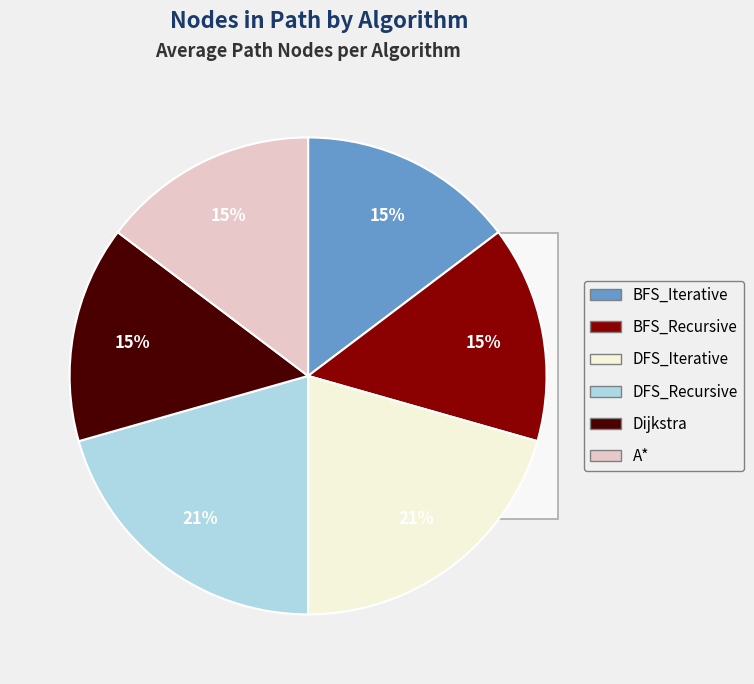

Is there any slice that represents more than half of the pie?

No